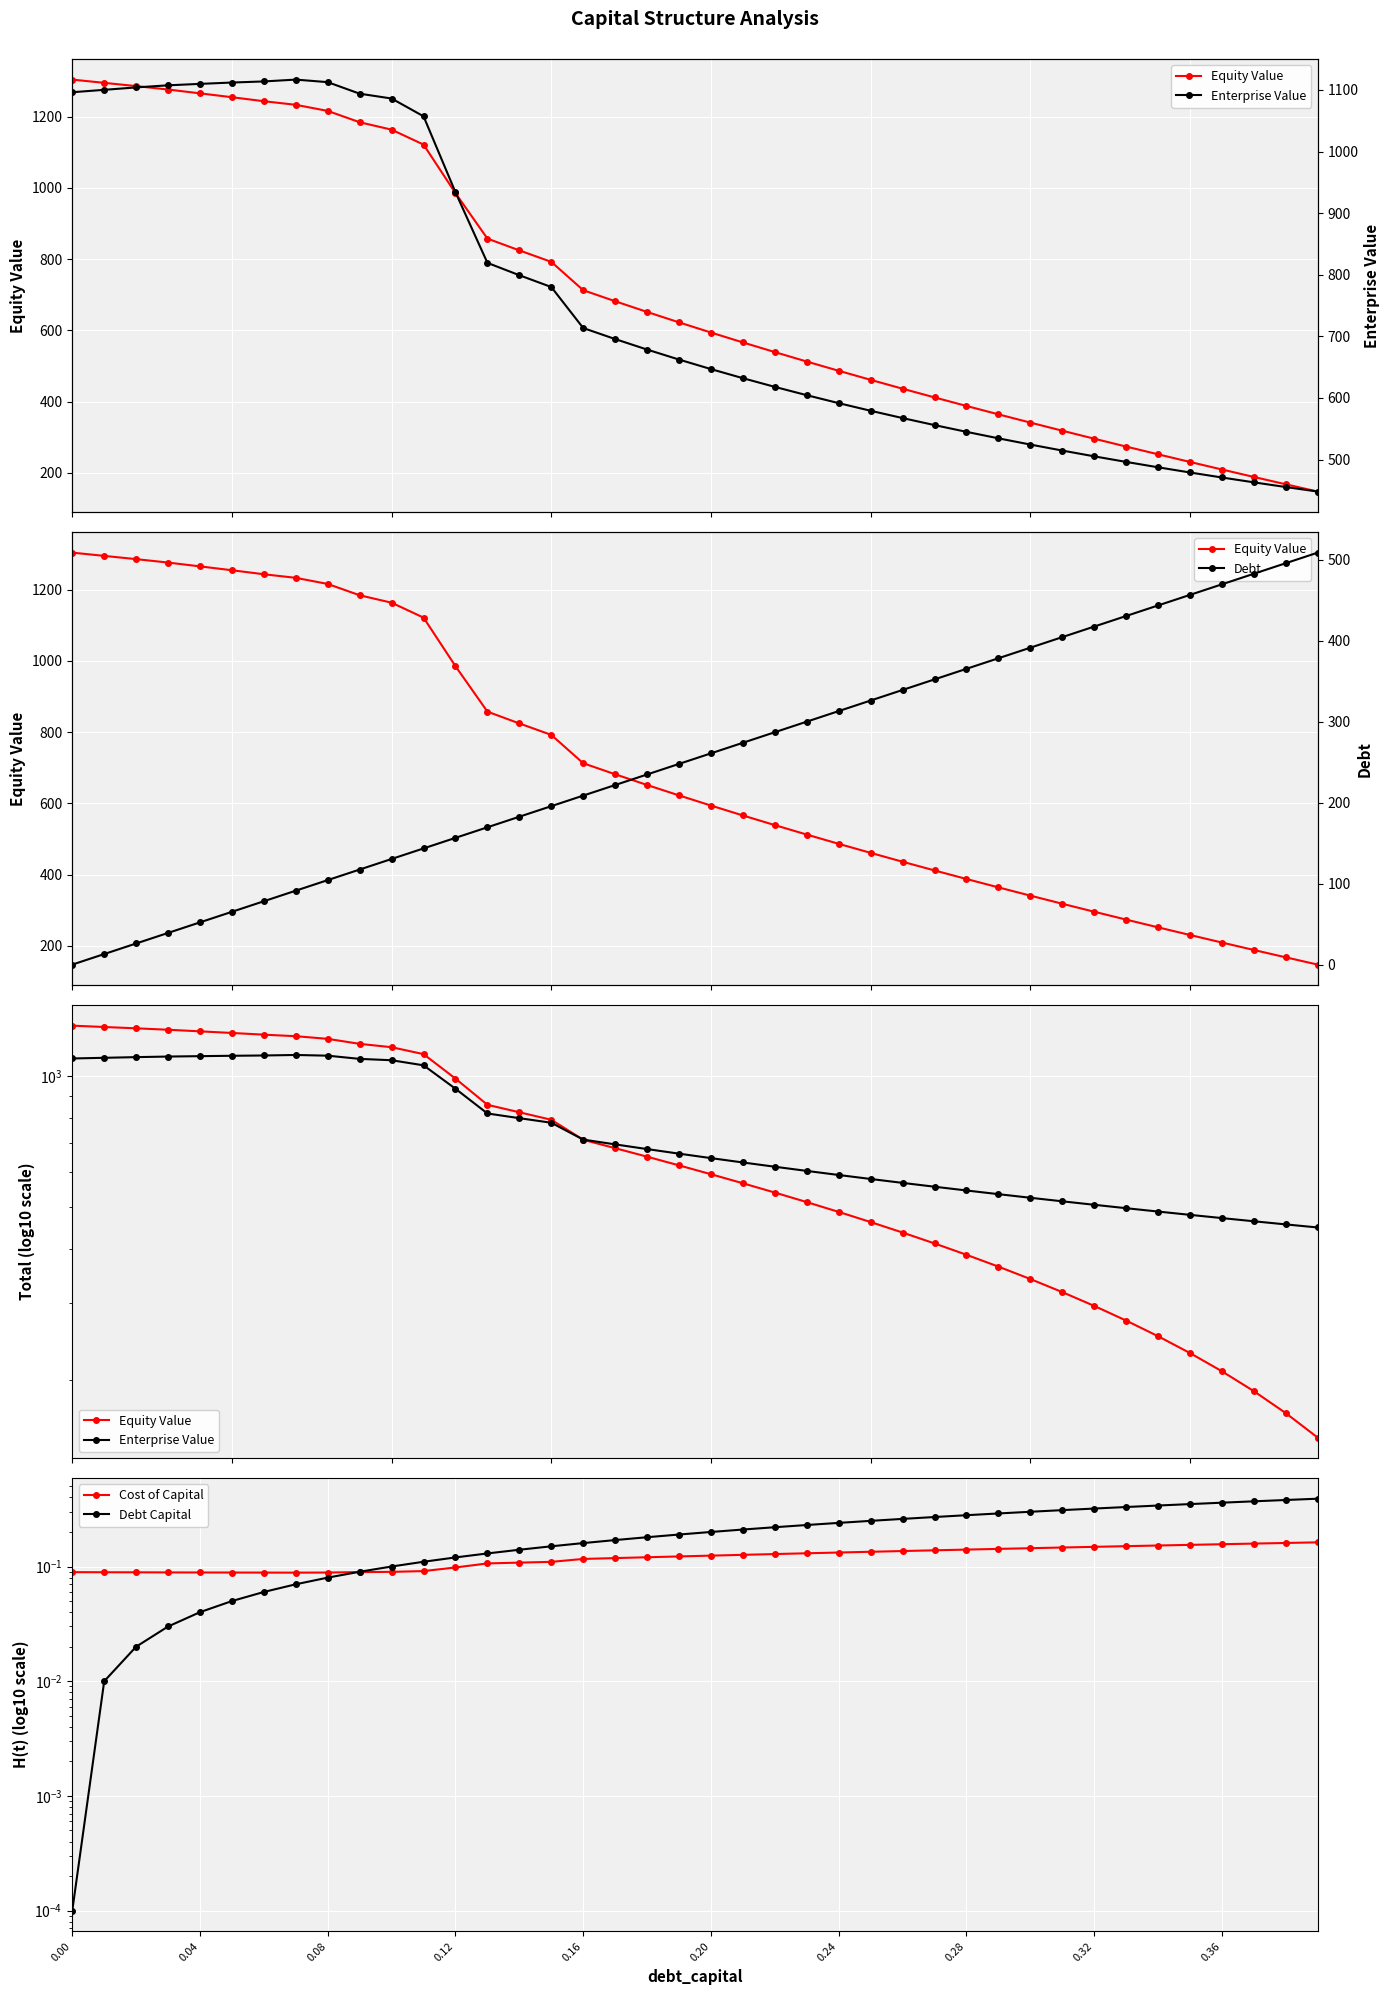

Between 0.04 and 0.08, which series saw the biggest shift?

Debt